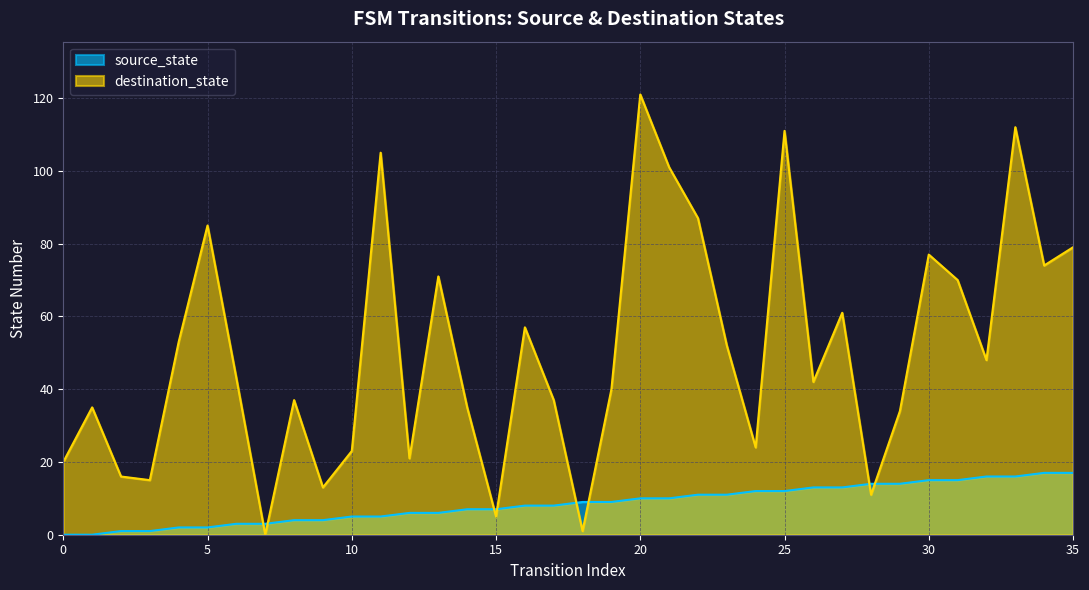

Is it true that source_state equals 3 at 10?

False